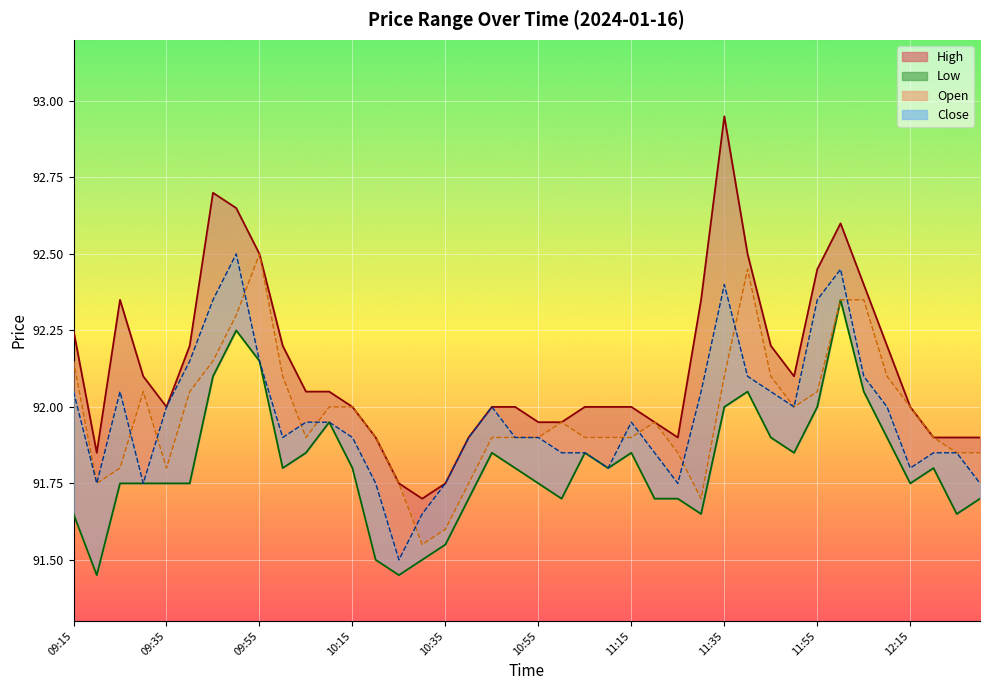

Reading left to right, transcribe all the data shown in this chart.

High: 09:15=92.2	09:20=91.8	09:25=92.3	09:30=92.1	09:35=92.0	09:40=92.2	09:45=92.7	09:50=92.7	09:55=92.5	10:00=92.2	10:05=92.0	10:10=92.0	10:15=92.0	10:20=91.9	10:25=91.8	10:30=91.7	10:35=91.8	10:40=91.9	10:45=92.0	10:50=92.0	10:55=92.0	11:00=92.0	11:05=92.0	11:10=92.0	11:15=92.0	11:20=92.0	11:25=91.9	11:30=92.3	11:35=93.0	11:40=92.5	11:45=92.2	11:50=92.1	11:55=92.5	12:00=92.6	12:05=92.4	12:10=92.2	12:15=92.0	12:20=91.9	12:25=91.9	12:30=91.9
Low: 09:15=91.7	09:20=91.5	09:25=91.8	09:30=91.8	09:35=91.8	09:40=91.8	09:45=92.1	09:50=92.2	09:55=92.2	10:00=91.8	10:05=91.8	10:10=92.0	10:15=91.8	10:20=91.5	10:25=91.5	10:30=91.5	10:35=91.5	10:40=91.7	10:45=91.8	10:50=91.8	10:55=91.8	11:00=91.7	11:05=91.8	11:10=91.8	11:15=91.8	11:20=91.7	11:25=91.7	11:30=91.7	11:35=92.0	11:40=92.0	11:45=91.9	11:50=91.8	11:55=92.0	12:00=92.3	12:05=92.0	12:10=91.9	12:15=91.8	12:20=91.8	12:25=91.7	12:30=91.7
Open: 09:15=92.2	09:20=91.8	09:25=91.8	09:30=92.0	09:35=91.8	09:40=92.0	09:45=92.2	09:50=92.3	09:55=92.5	10:00=92.1	10:05=91.9	10:10=92.0	10:15=92.0	10:20=91.9	10:25=91.8	10:30=91.5	10:35=91.6	10:40=91.8	10:45=91.9	10:50=91.9	10:55=91.9	11:00=92.0	11:05=91.9	11:10=91.9	11:15=91.9	11:20=92.0	11:25=91.8	11:30=91.7	11:35=92.1	11:40=92.5	11:45=92.1	11:50=92.0	11:55=92.0	12:00=92.3	12:05=92.3	12:10=92.1	12:15=92.0	12:20=91.9	12:25=91.8	12:30=91.8
Close: 09:15=92.0	09:20=91.8	09:25=92.0	09:30=91.8	09:35=92.0	09:40=92.2	09:45=92.3	09:50=92.5	09:55=92.2	10:00=91.9	10:05=92.0	10:10=92.0	10:15=91.9	10:20=91.8	10:25=91.5	10:30=91.7	10:35=91.8	10:40=91.9	10:45=92.0	10:50=91.9	10:55=91.9	11:00=91.8	11:05=91.8	11:10=91.8	11:15=92.0	11:20=91.8	11:25=91.8	11:30=92.0	11:35=92.4	11:40=92.1	11:45=92.0	11:50=92.0	11:55=92.3	12:00=92.5	12:05=92.1	12:10=92.0	12:15=91.8	12:20=91.8	12:25=91.8	12:30=91.8